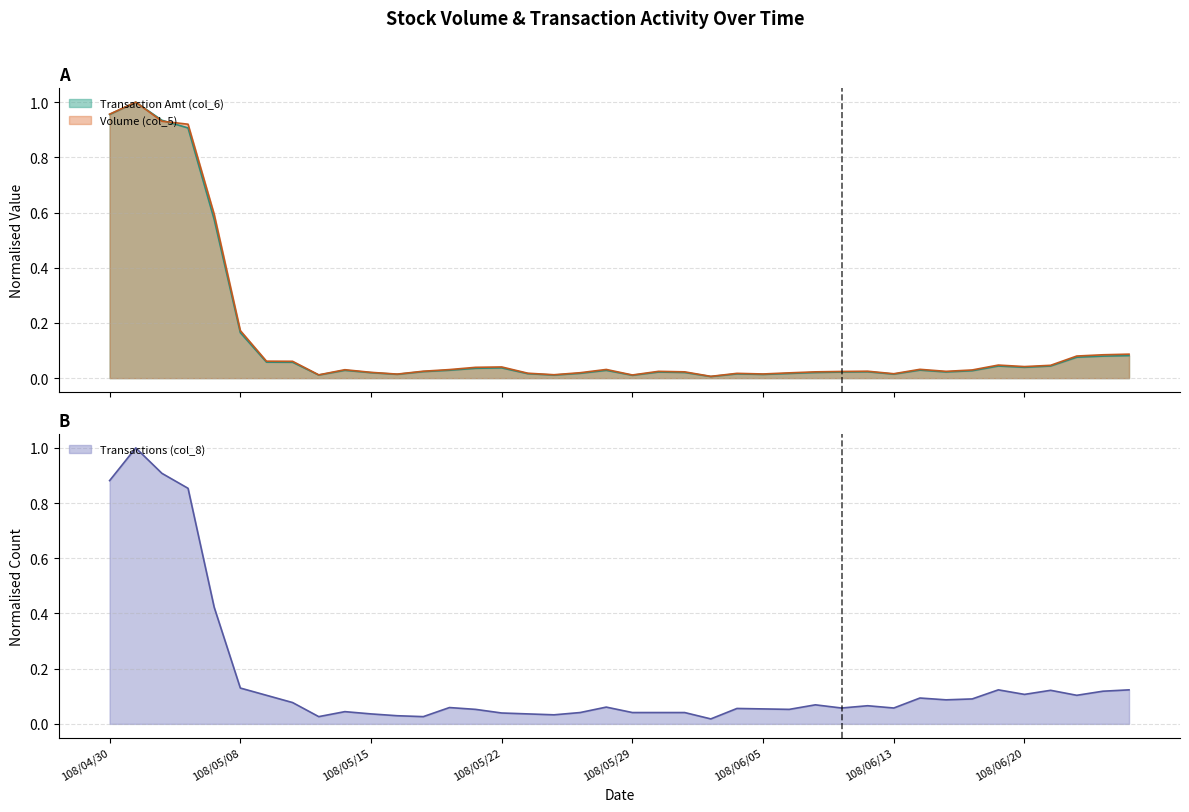

Where is the first local minimum for Transactions (col_8)?

108/05/13